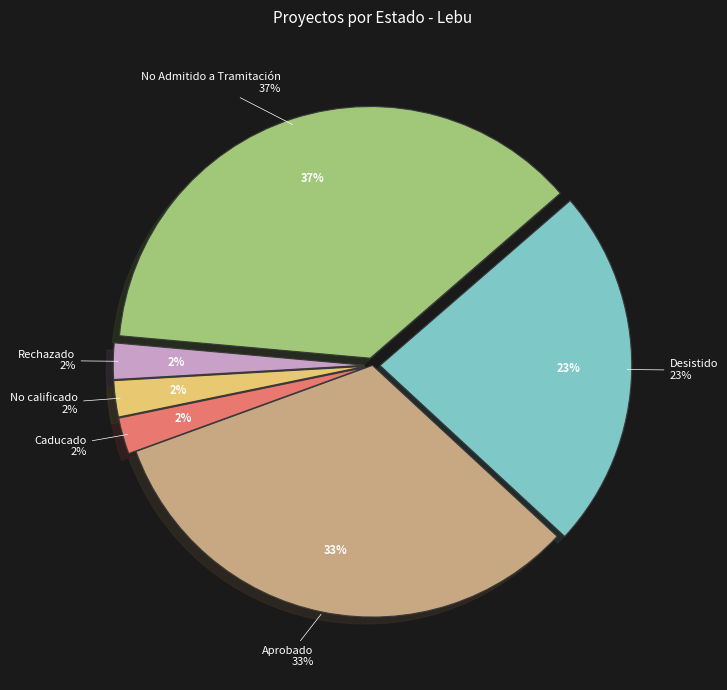

What percentage is the Caducado slice, to the nearest percent?

2%